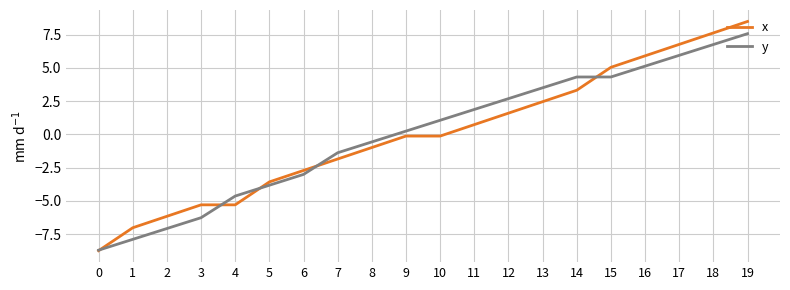

At how many categories does at least one series exceed 7?

2